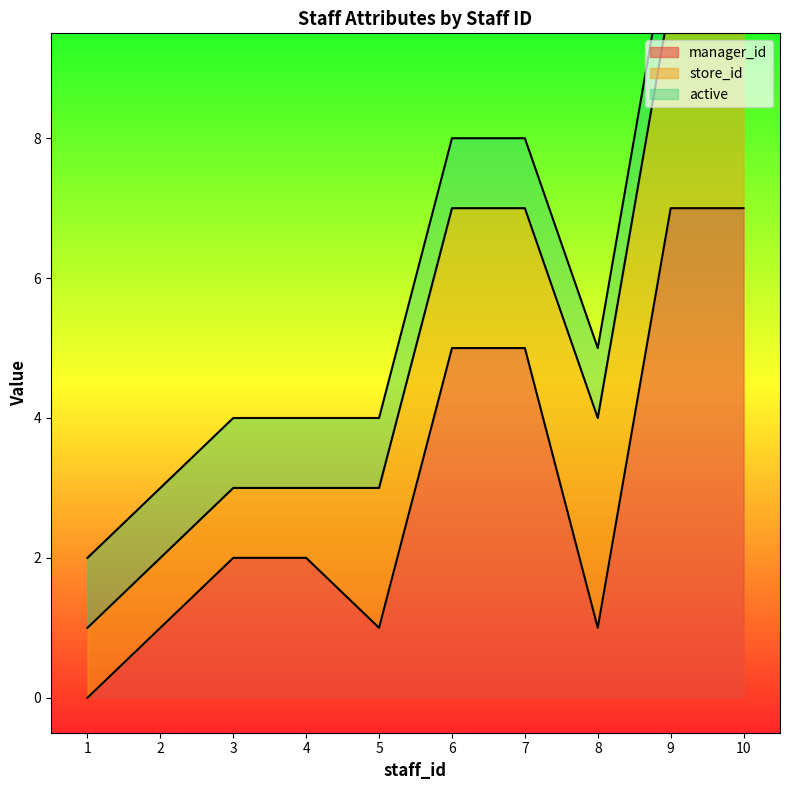

Where do manager_id and store_id first cross each other?

4 and 5